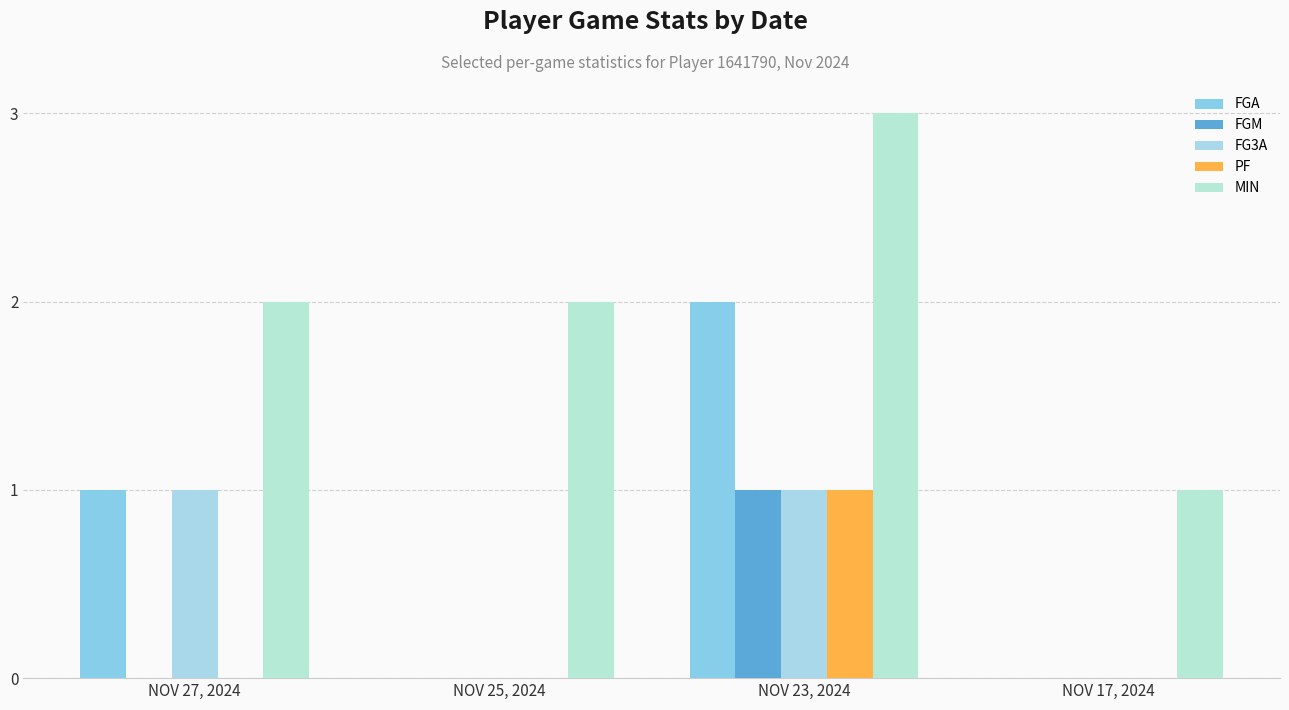

Reading right to left, transcribe all the data shown in this chart.

FGA: NOV 17, 2024=0	NOV 23, 2024=2	NOV 25, 2024=0	NOV 27, 2024=1
FGM: NOV 17, 2024=0	NOV 23, 2024=1	NOV 25, 2024=0	NOV 27, 2024=0
FG3A: NOV 17, 2024=0	NOV 23, 2024=1	NOV 25, 2024=0	NOV 27, 2024=1
PF: NOV 17, 2024=0	NOV 23, 2024=1	NOV 25, 2024=0	NOV 27, 2024=0
MIN: NOV 17, 2024=1	NOV 23, 2024=3	NOV 25, 2024=2	NOV 27, 2024=2